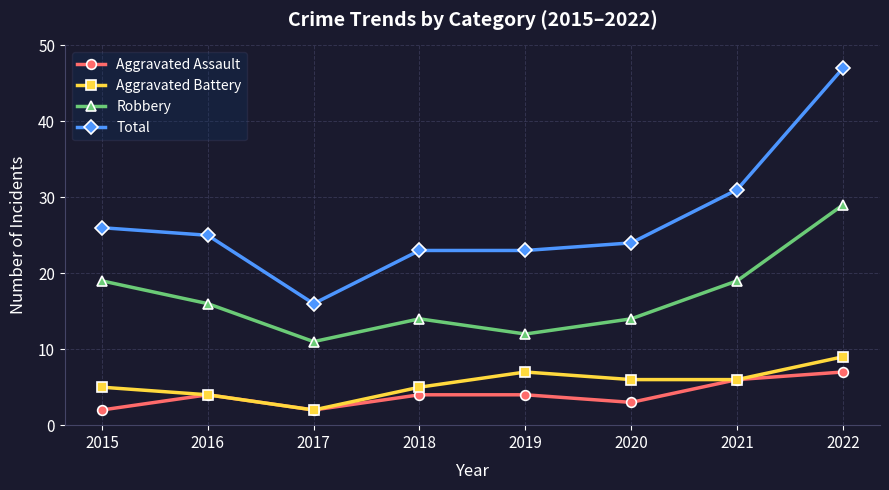

Which series changed the most between 2017 and 2019?

Total